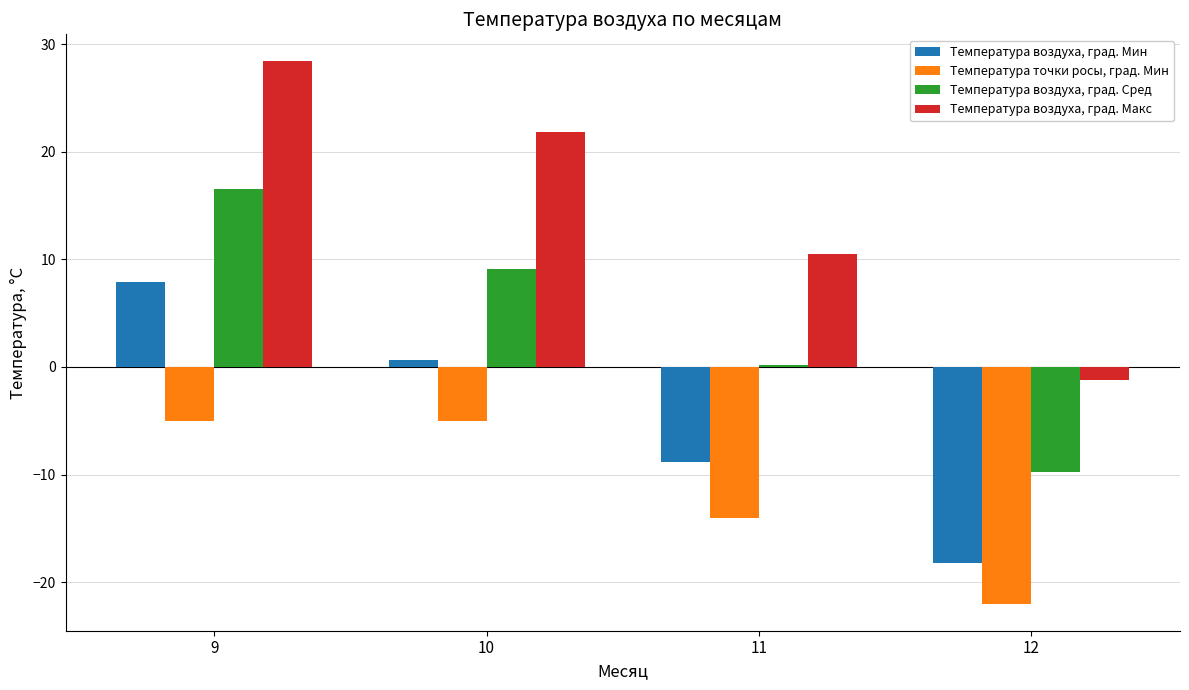

The Температура точки росы, град. Мин series shows -8.6 at 11. True or false?

False